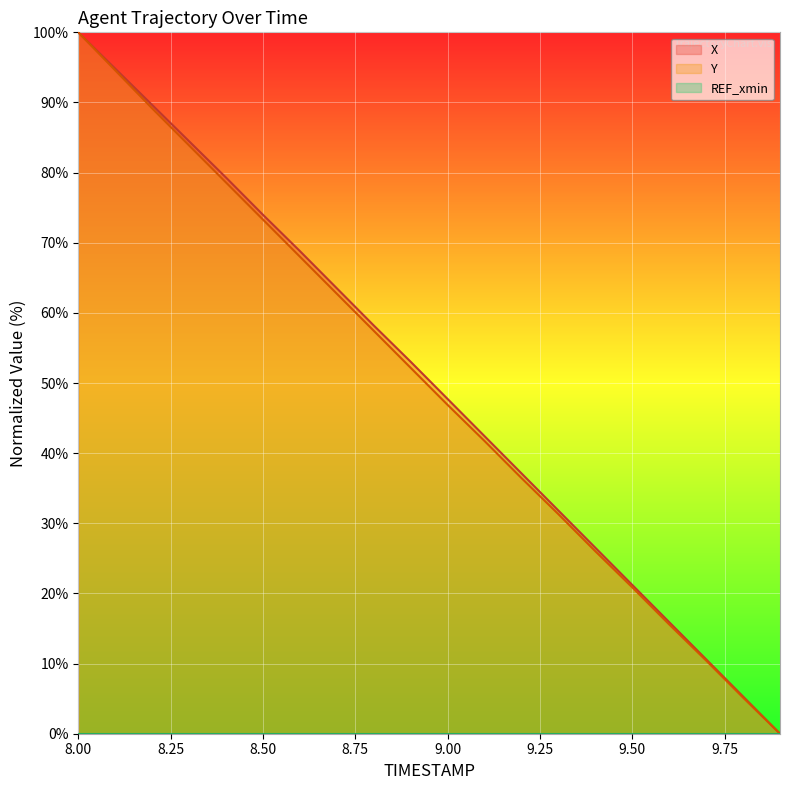

Is it true that X equals 79.3 at 8.4?

True